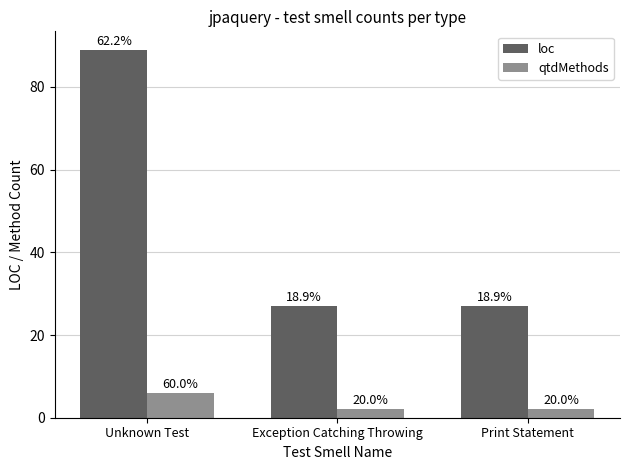

What are all the series names shown in the legend?

loc, qtdMethods